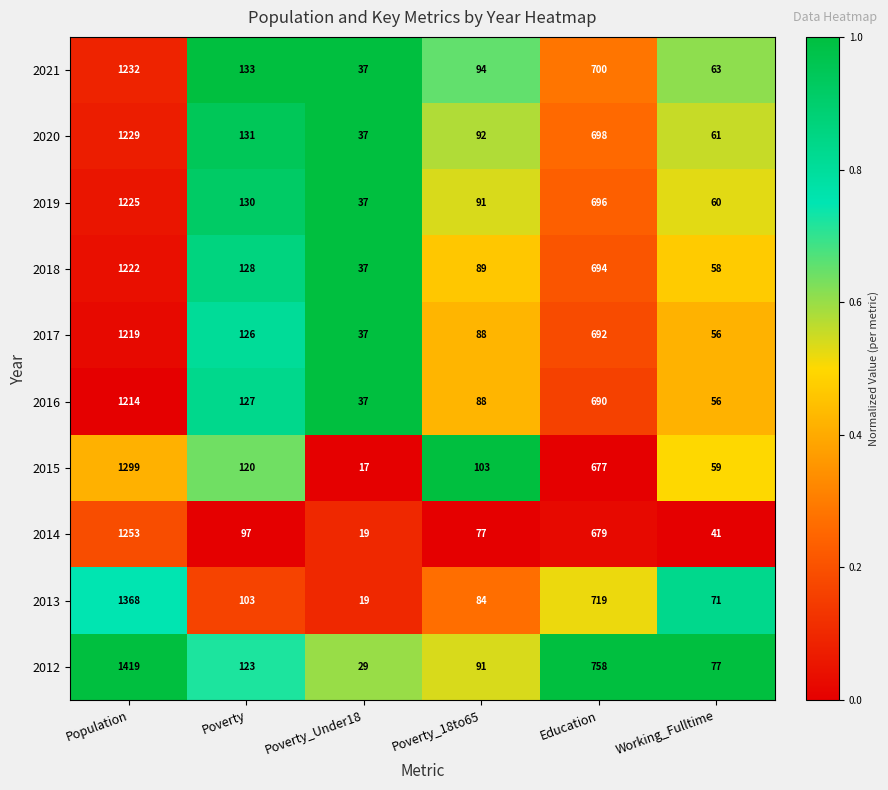

Which series has the largest total across all categories?

2012